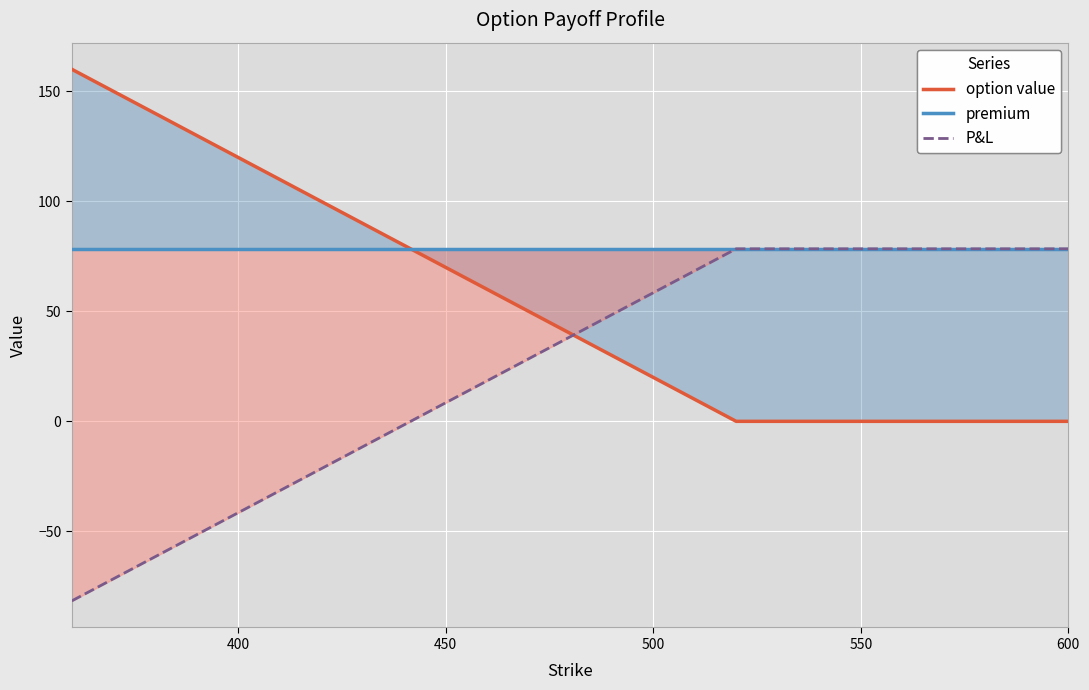

True or false: P&L has a value of 89.7 at 500.

False